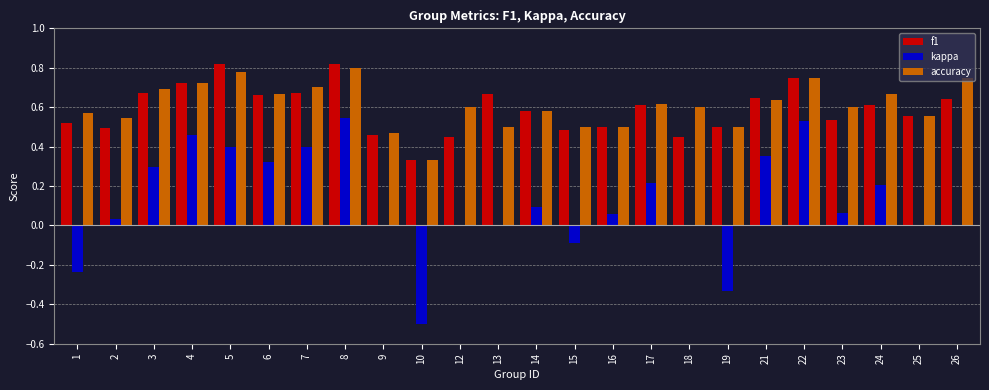

The value of kappa at 10 is -0.5. True or false?

True